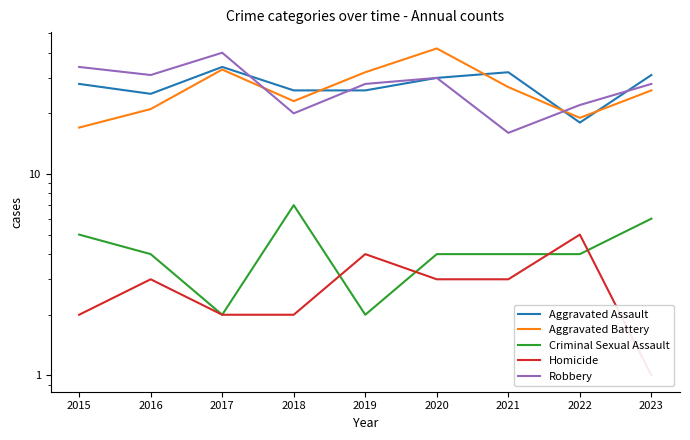

What is the difference between the highest and lowest values at 2022?

18